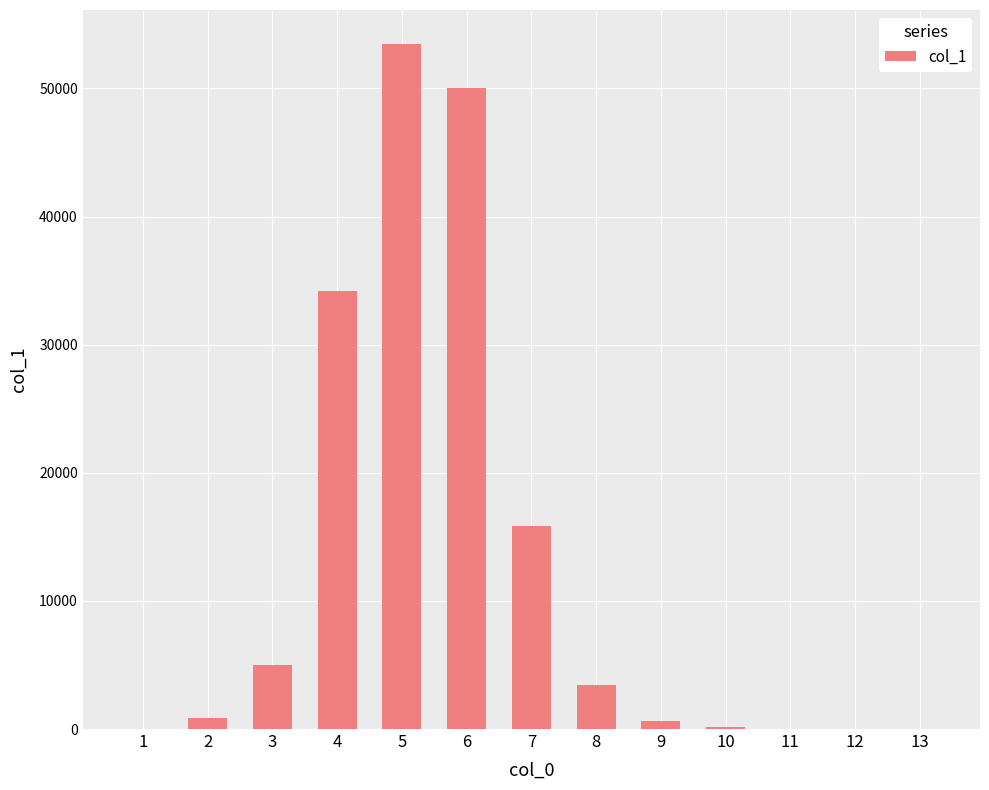

What is the difference between the values at 6 and 9?

49445